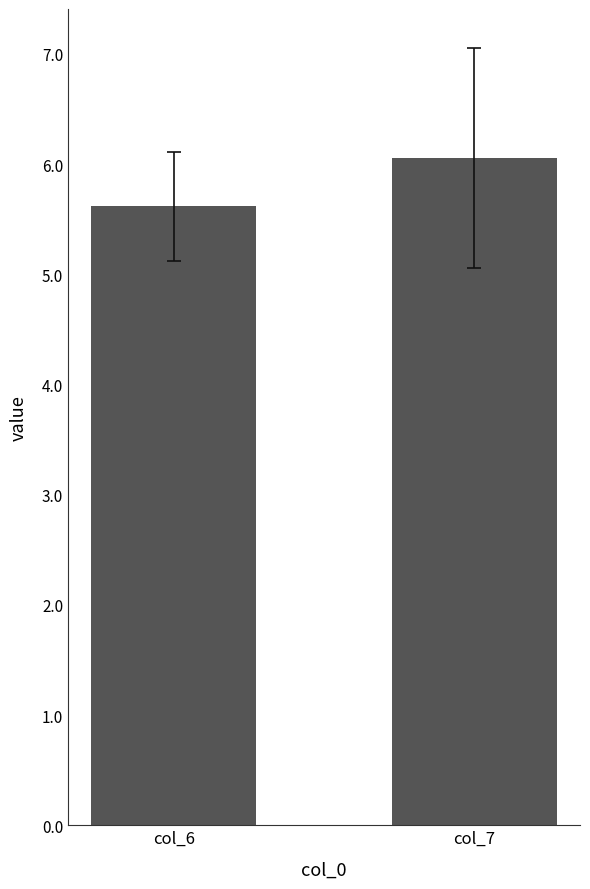

Rank the categories by value from highest to lowest.

col_7, col_6